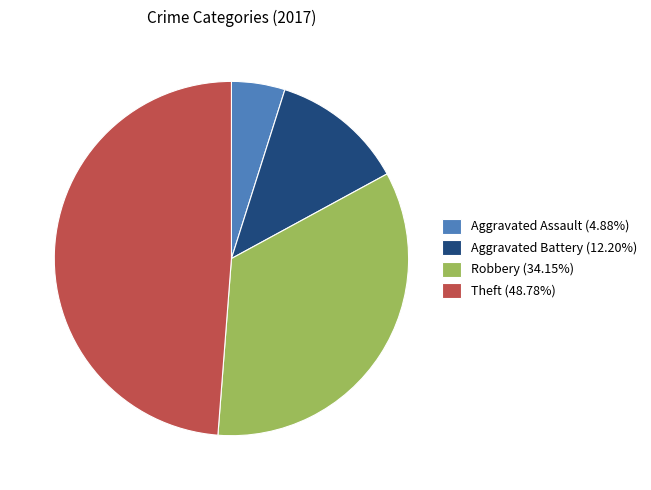

Is Aggravated Assault (4.88%) the majority of the pie?

No